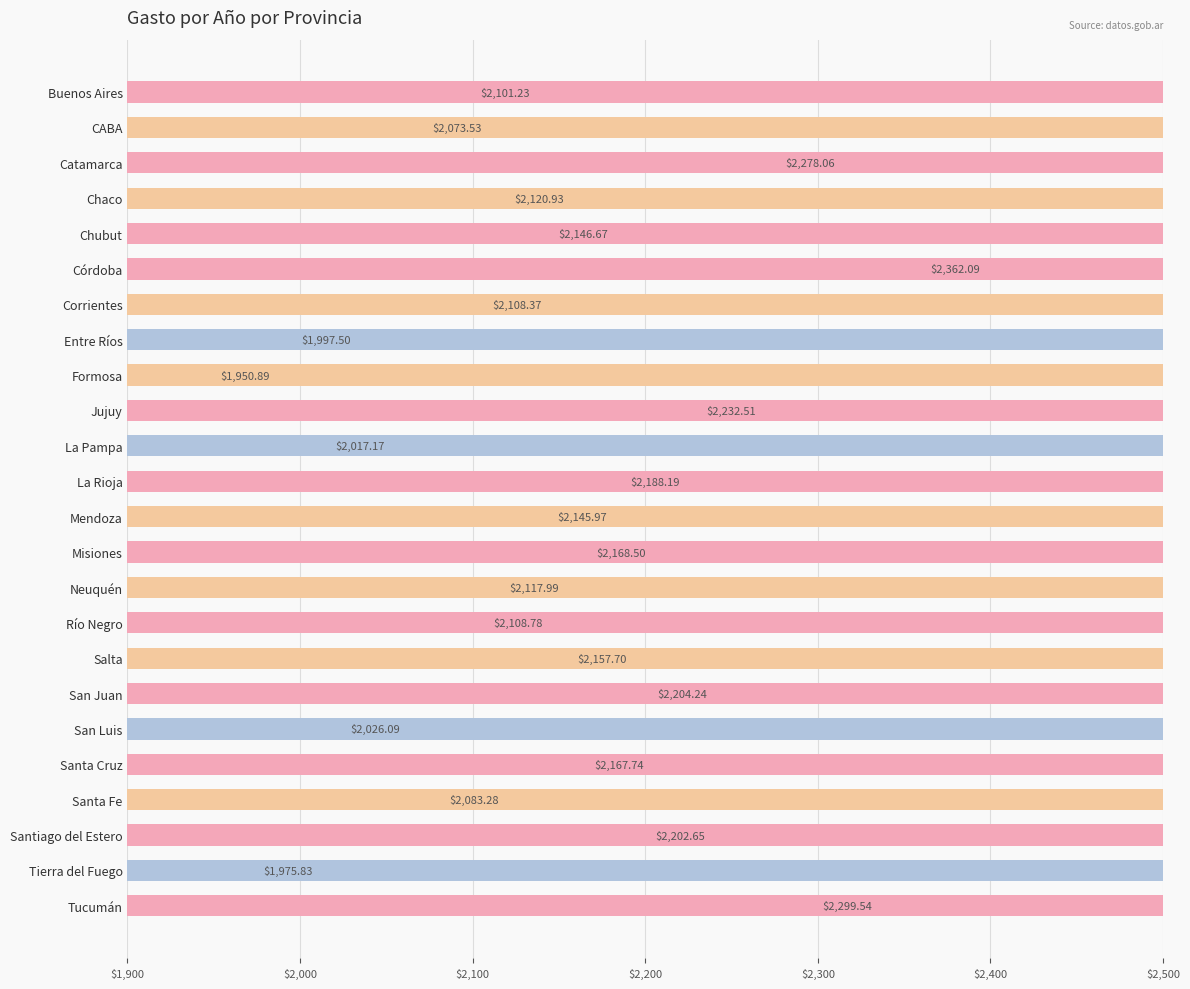

Does the chart contain any negative values?

No